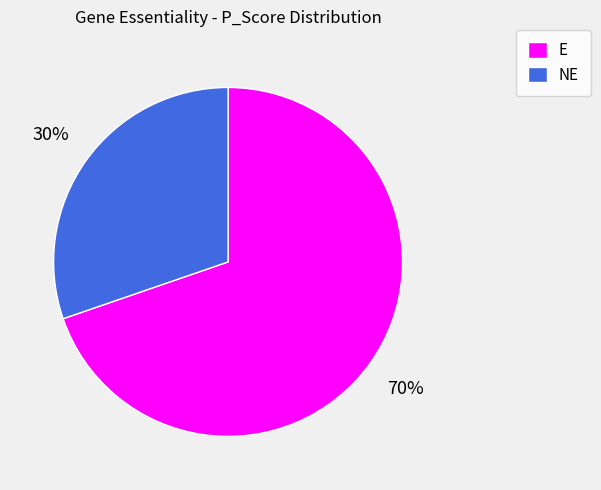

Rank the categories by value from lowest to highest.

NE, E